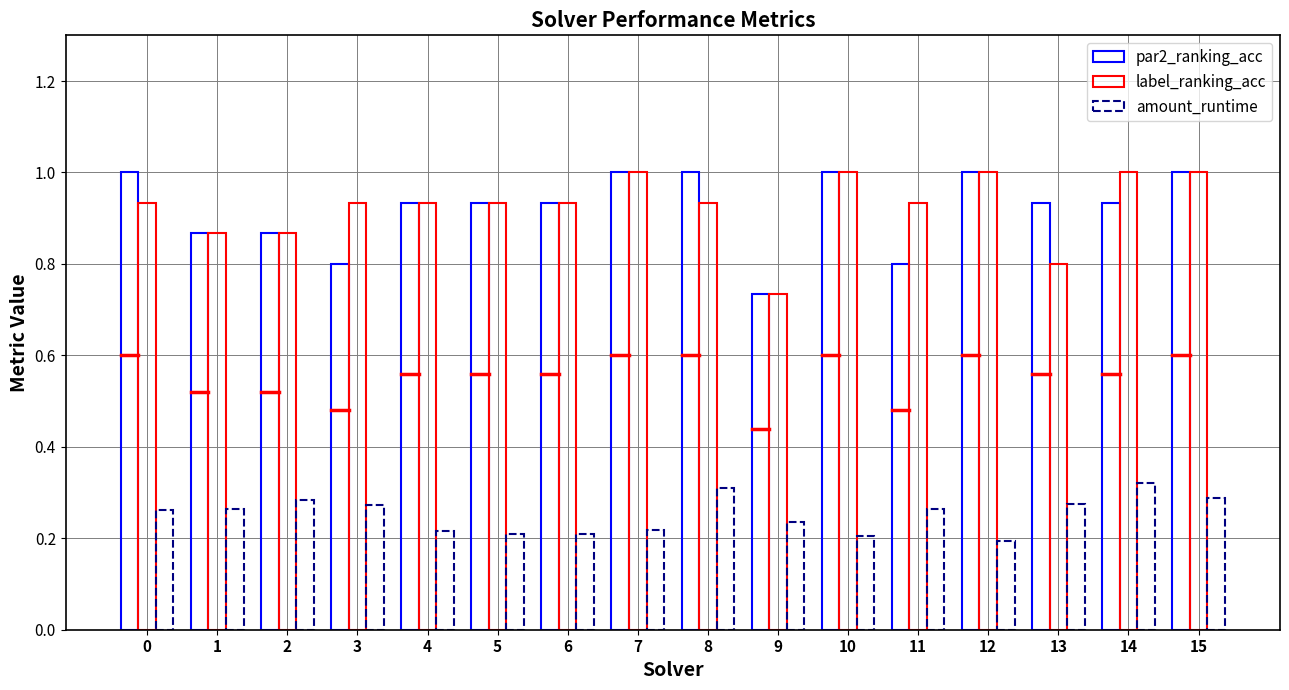

How many data points does each series have?

16